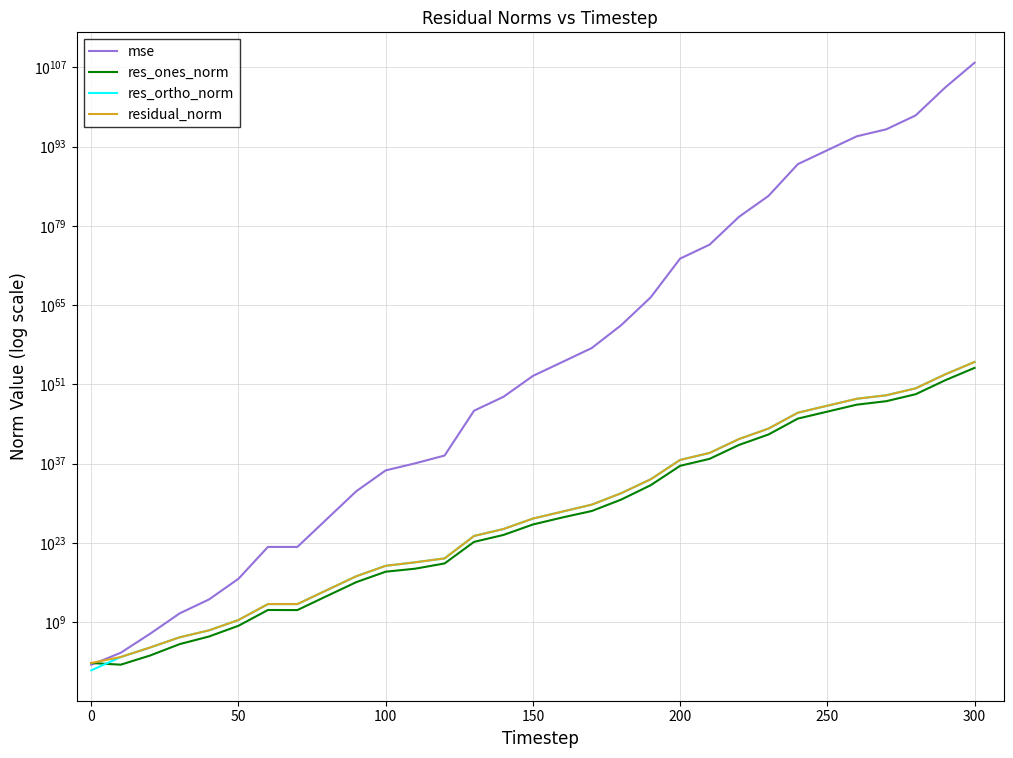

Is it true that mse equals 18618493064116962738232006027258101760.0 at 11?

False